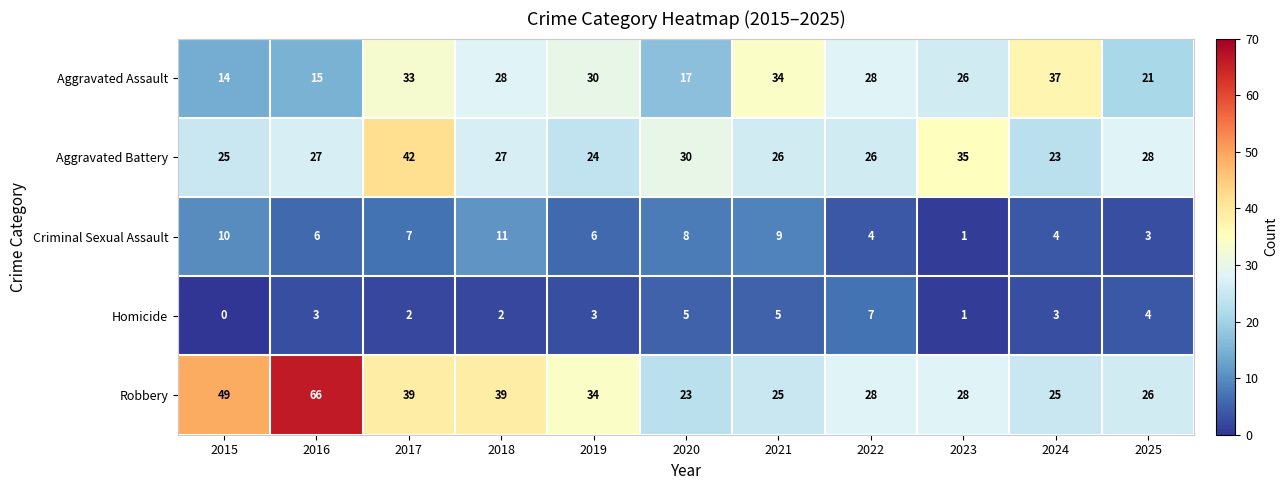

Between 2017 and 2018, which series saw the biggest shift?

Aggravated Battery